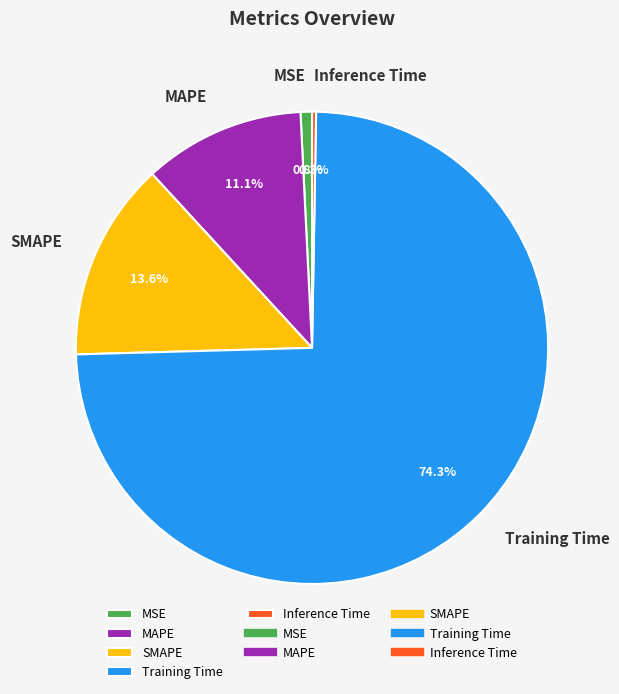

To the nearest percent, what portion does Training Time represent?

74%